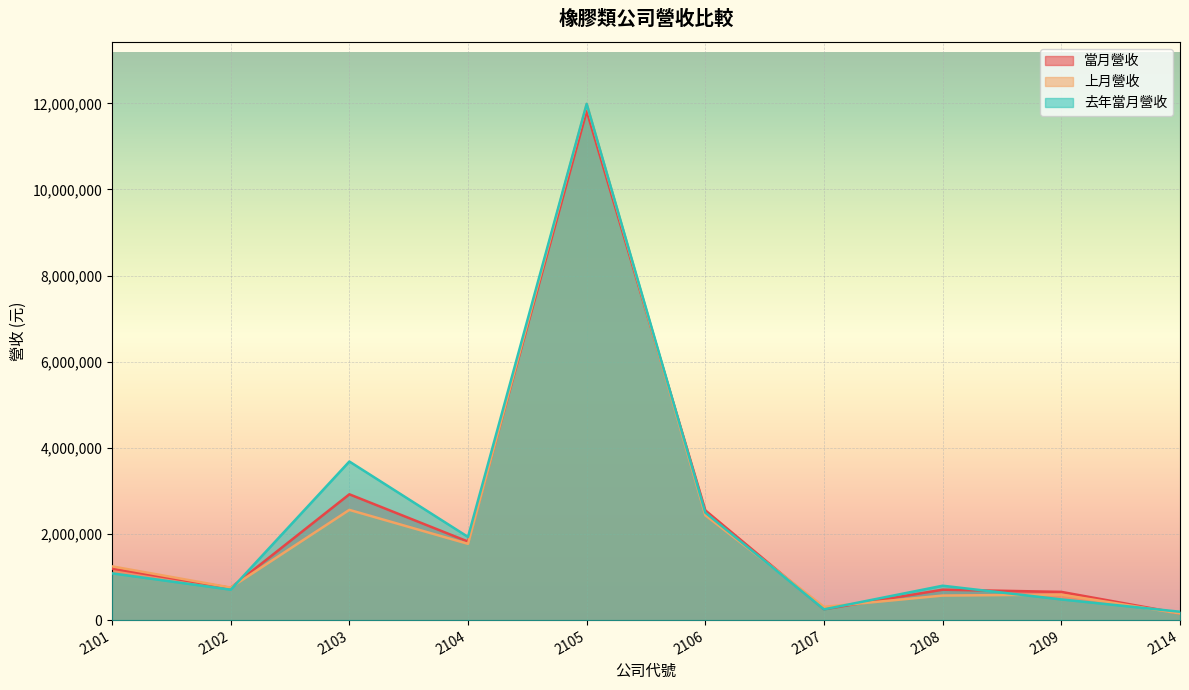

List the labels in order of 去年當月營收 value, smallest first.

2114, 2107, 2109, 2102, 2108, 2101, 2104, 2106, 2103, 2105